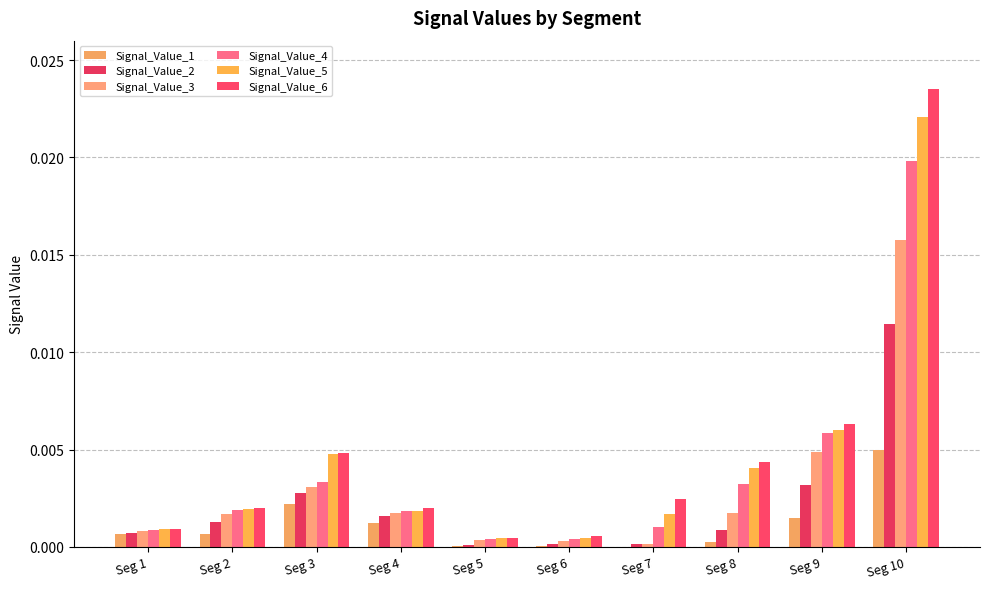

What are all the series names shown in the legend?

Signal_Value_1, Signal_Value_2, Signal_Value_3, Signal_Value_4, Signal_Value_5, Signal_Value_6